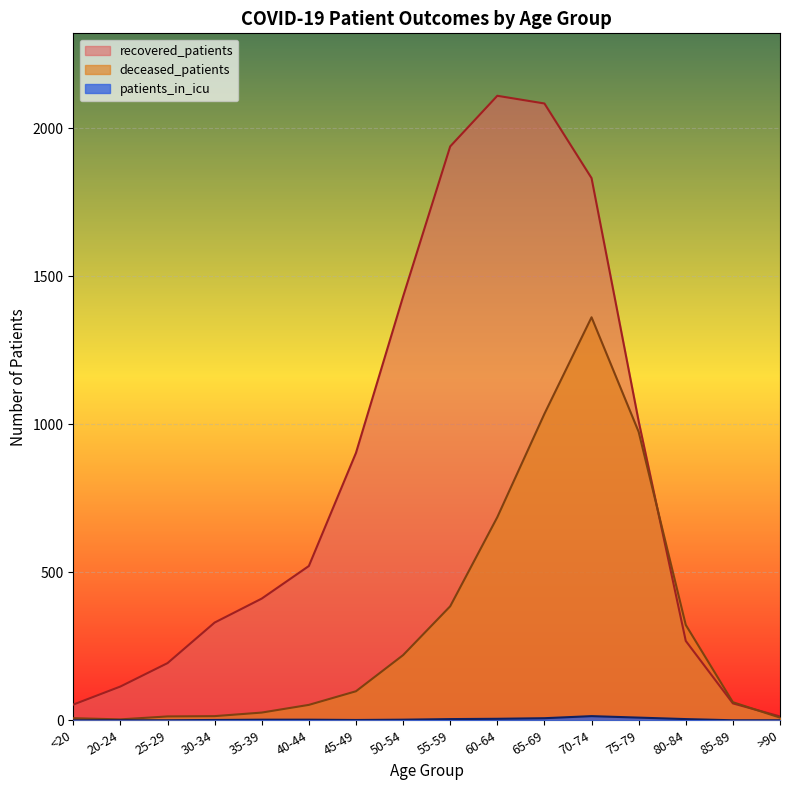

How many series are shown in this chart?

3